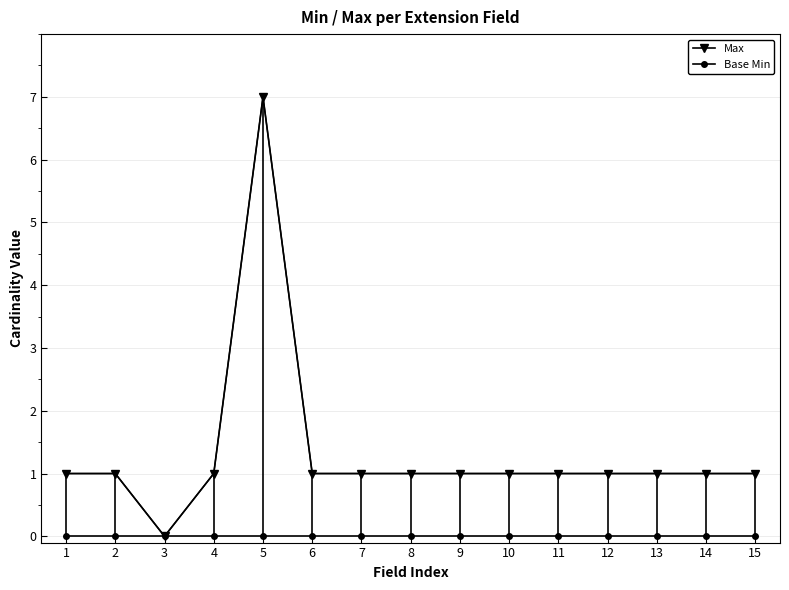

True or false: Base Min has more than 2 points higher than both neighbors.

False